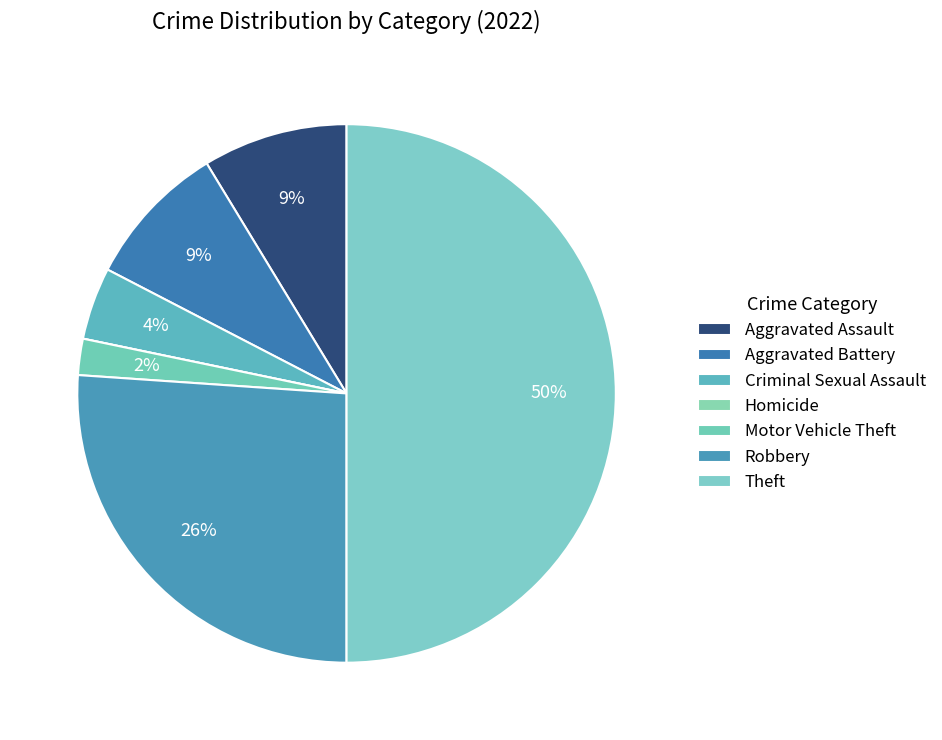

Rank the categories by value from highest to lowest.

Theft, Robbery, Aggravated Assault, Aggravated Battery, Criminal Sexual Assault, Motor Vehicle Theft, Homicide